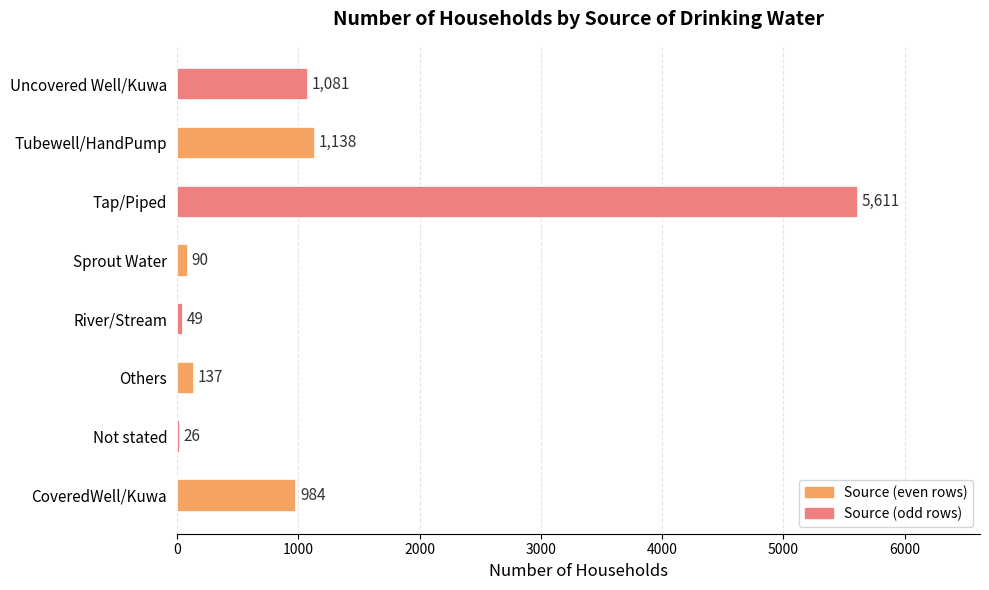

List the labels in order of value, largest first.

Tap/Piped, Tubewell/HandPump, Uncovered Well/Kuwa, CoveredWell/Kuwa, Others, Sprout Water, River/Stream, Not stated